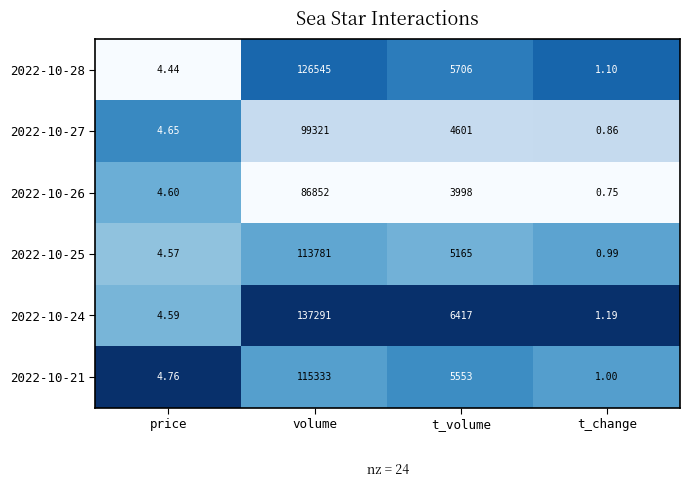

At which label is 2022-10-28 closest to 63273?

t_volume